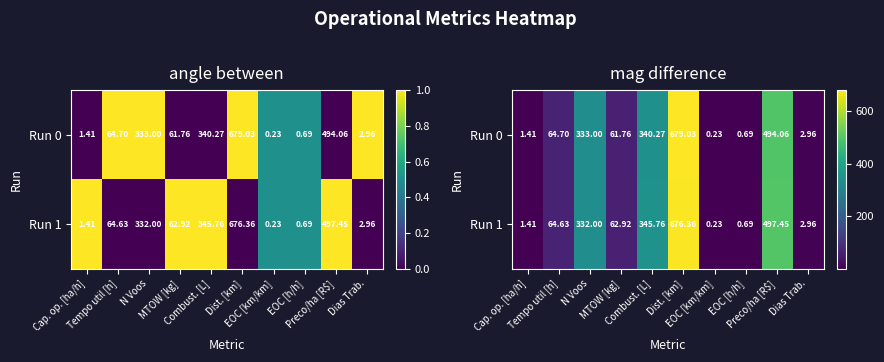

The value of Run 0 at Cap. op. [ha/h] is 0.6. True or false?

False